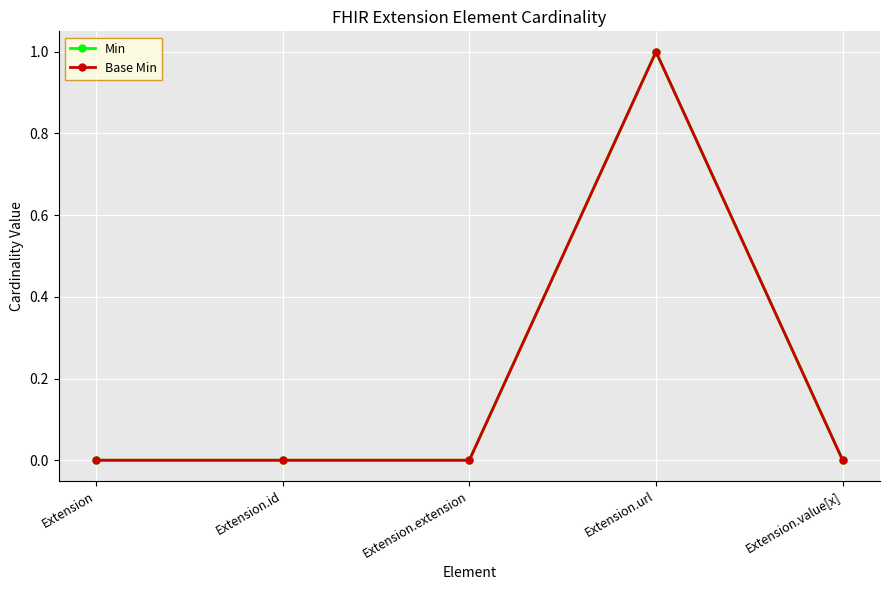

Is this an area chart (filled region under the line)?

No